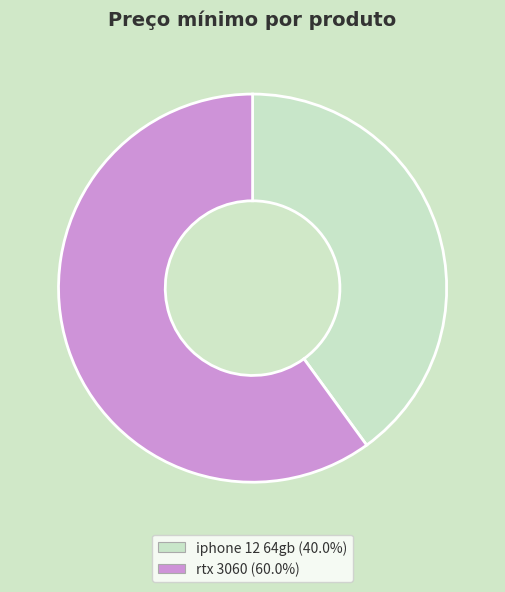

Between rtx 3060 and iphone 12 64gb, which is larger?

rtx 3060